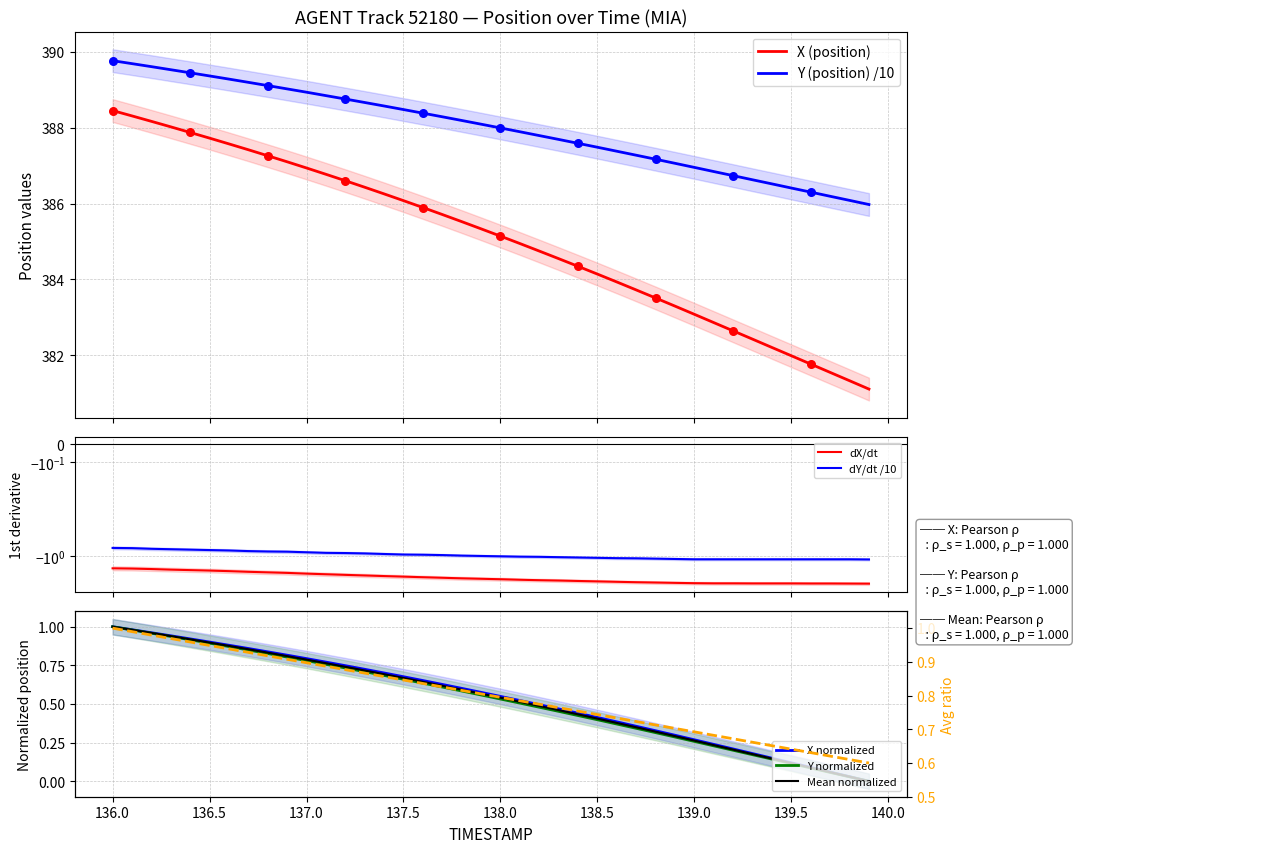

What is the total value across all series at 139.5?

768.4